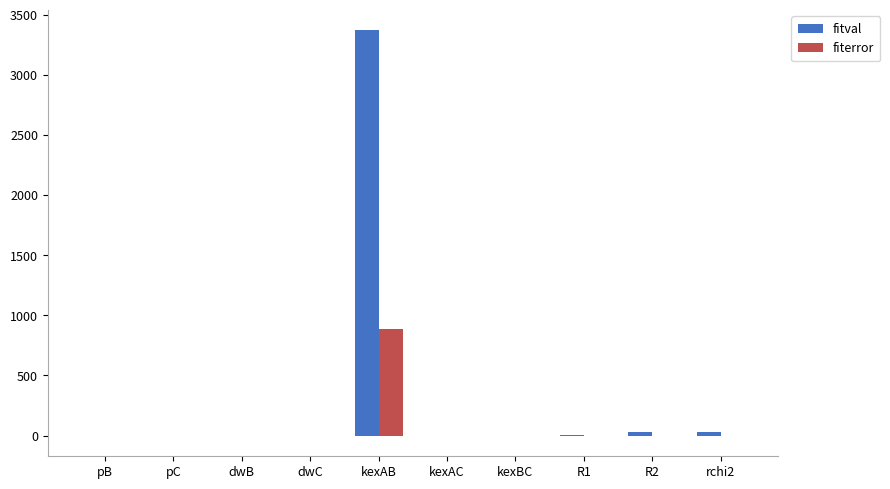

True or false: fiterror has a value of 385.6 at kexAC.

False